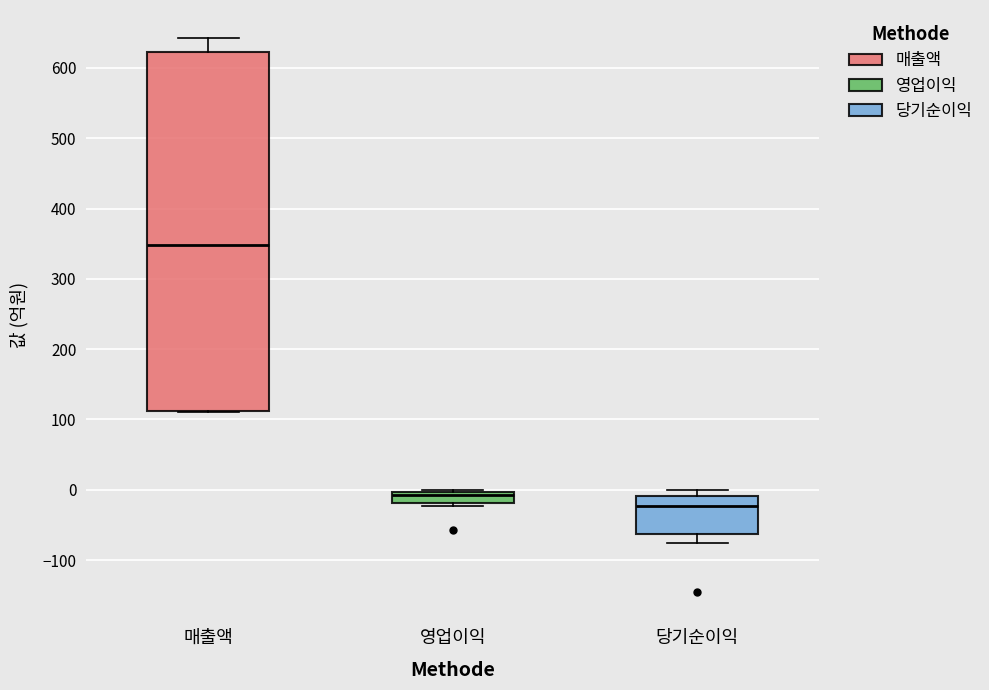

Reading left to right, transcribe this box plot: for each box, give where its median line is, the range the box spans, and where its two whiskers end, as read against the y-axis. The values are not printed on the chart, so give them approximately, as read against the axis.

매출액: median 350, box 110 to 620, whiskers 110 to 640
영업이익: median -10, box -20 to 0, whiskers -20 (just below the box's lower edge) to 0
당기순이익: median -20, box -60 to -10, whiskers -80 to 0